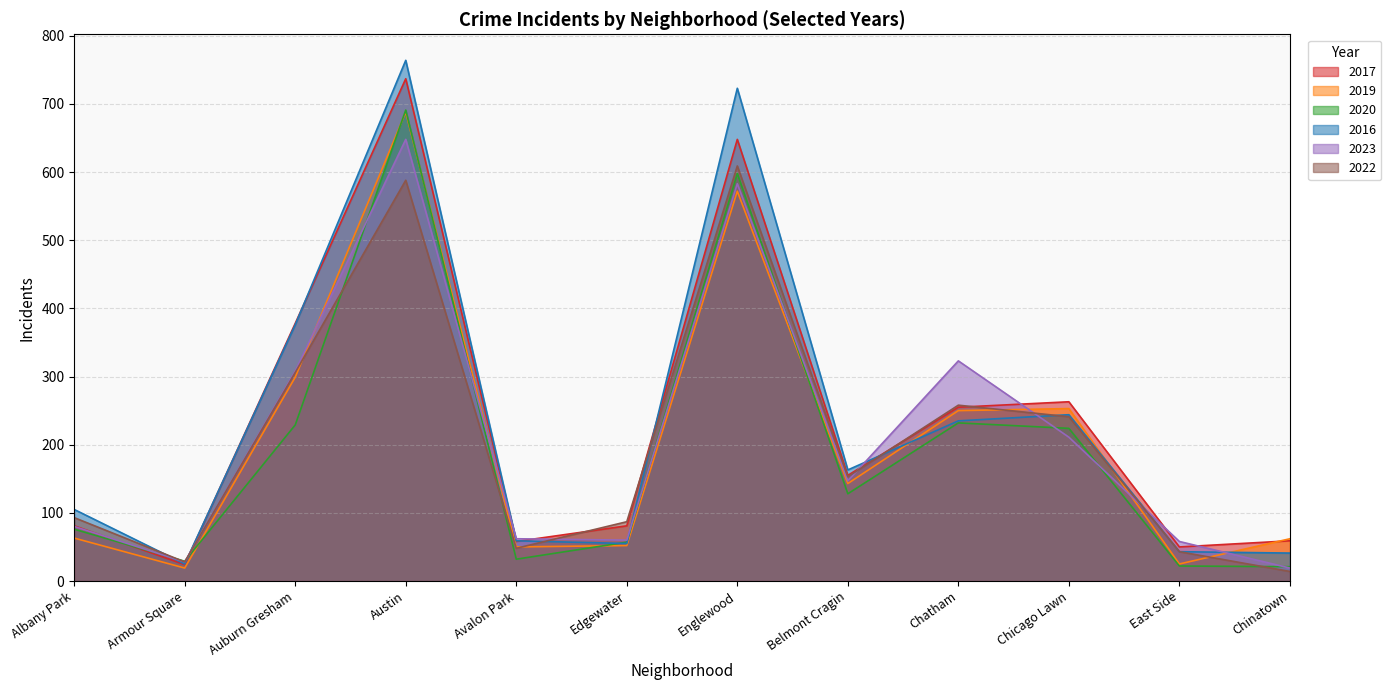

Is the value of 2023 at Edgewater greater than the value of 2022 at Armour Square?

Yes